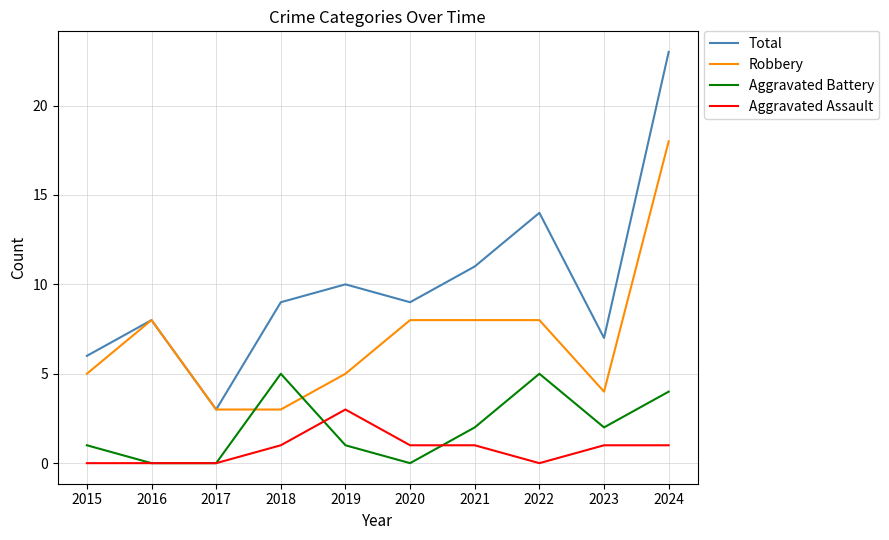

How many Aggravated Battery values are between 0 and 4?

8